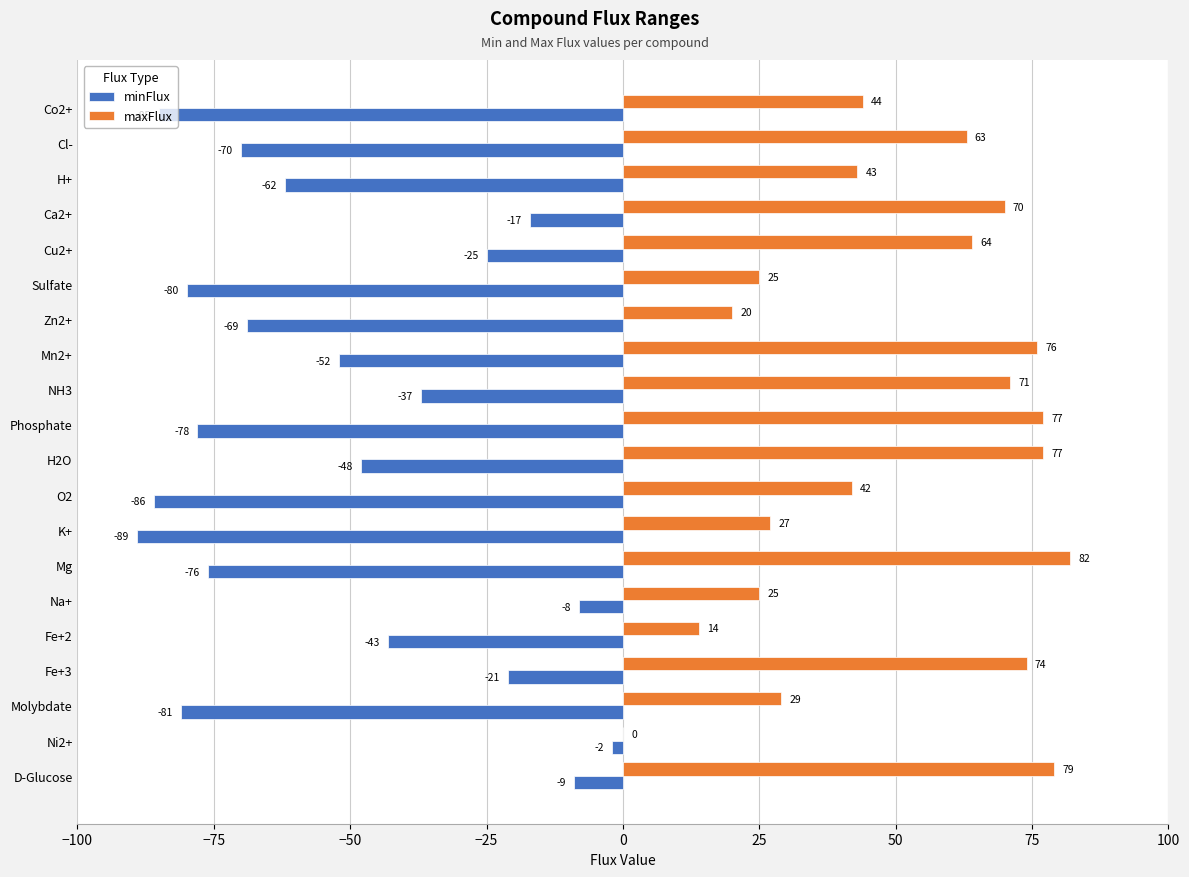

What is the highest value of the maxFlux series?

82